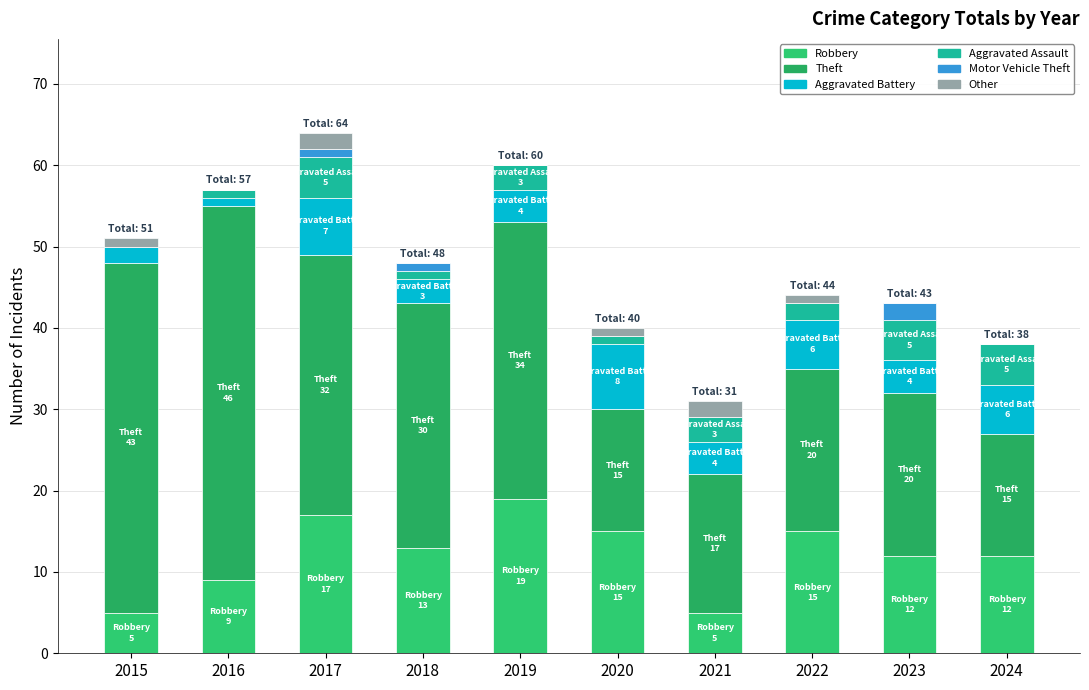

What is the difference between the second highest and minimum values in the Other series?

2